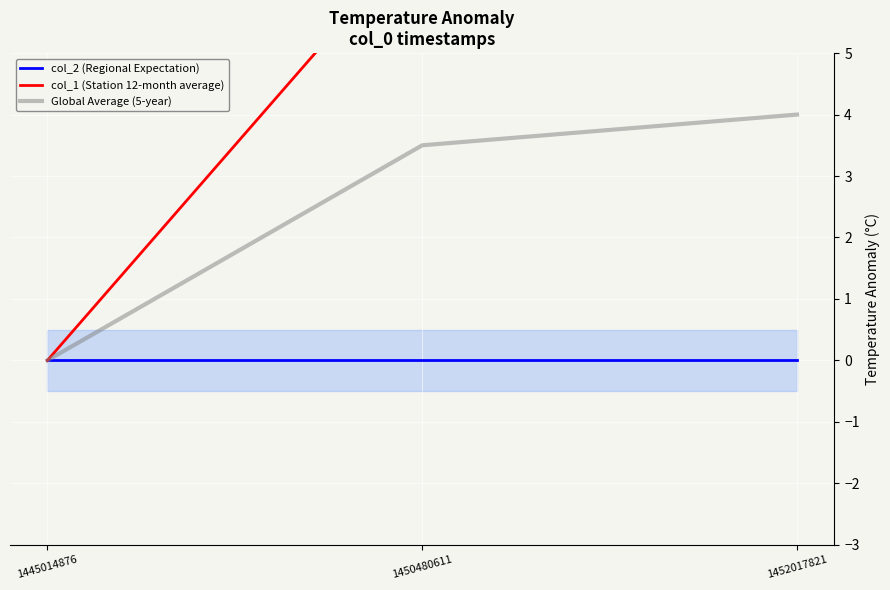

Is the value of Global Average (5-year) at 1452017821 greater than the value of col_2 (Regional Expectation) at 1445014876?

Yes